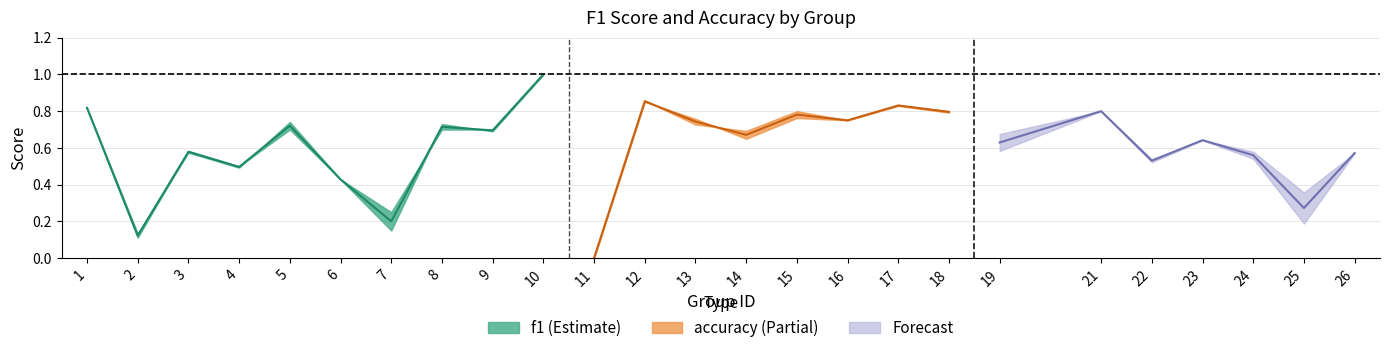

What is the value of the accuracy point at the 18th from the left?

0.8